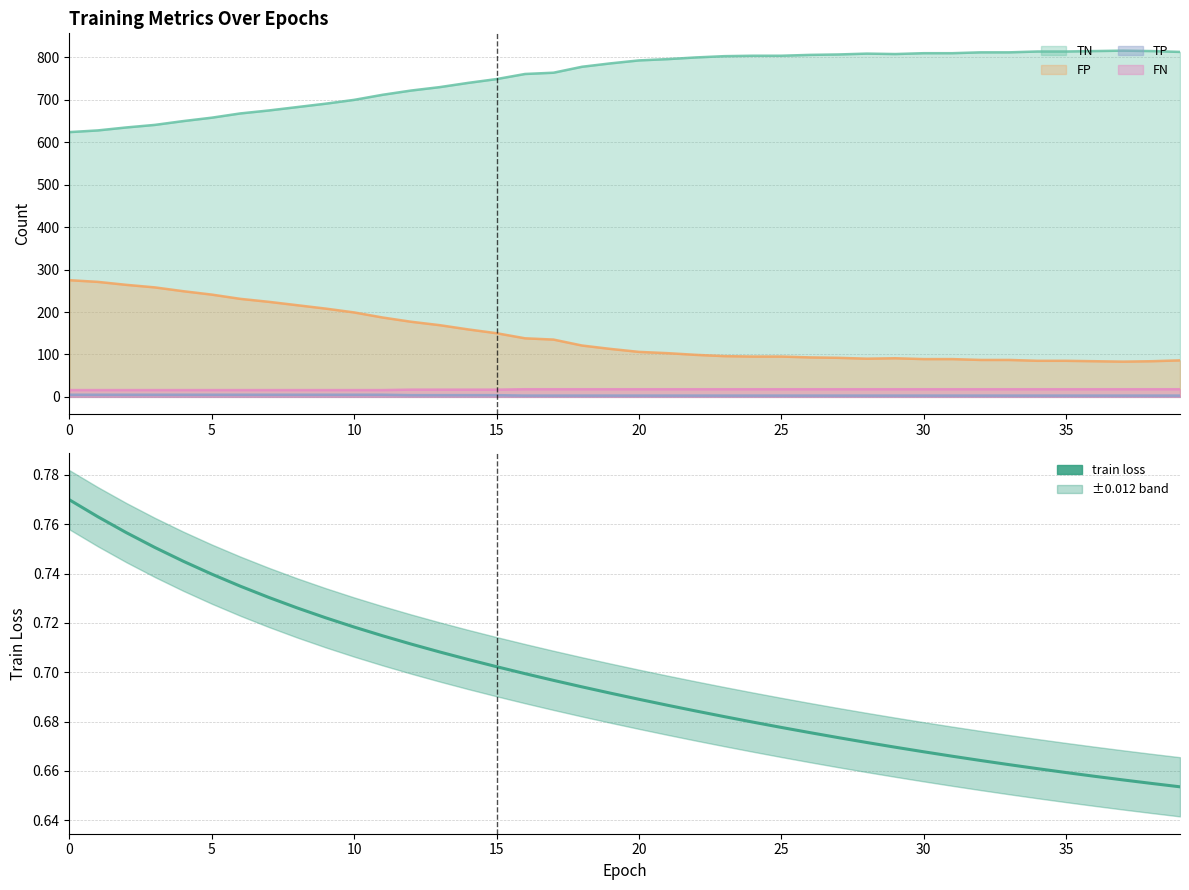

Reading left to right, list all the values displayed in this chart.

0.8	0.8	0.8	0.8	0.7	0.7	0.7	0.7	0.7	0.7	0.7	0.7	0.7	0.7	0.7	0.7	0.7	0.7	0.7	0.7	0.7	0.7	0.7	0.7	0.7	0.7	0.7	0.7	0.7	0.7	0.7	0.7	0.7	0.7	0.7	0.7	0.7	0.7	0.7	0.7